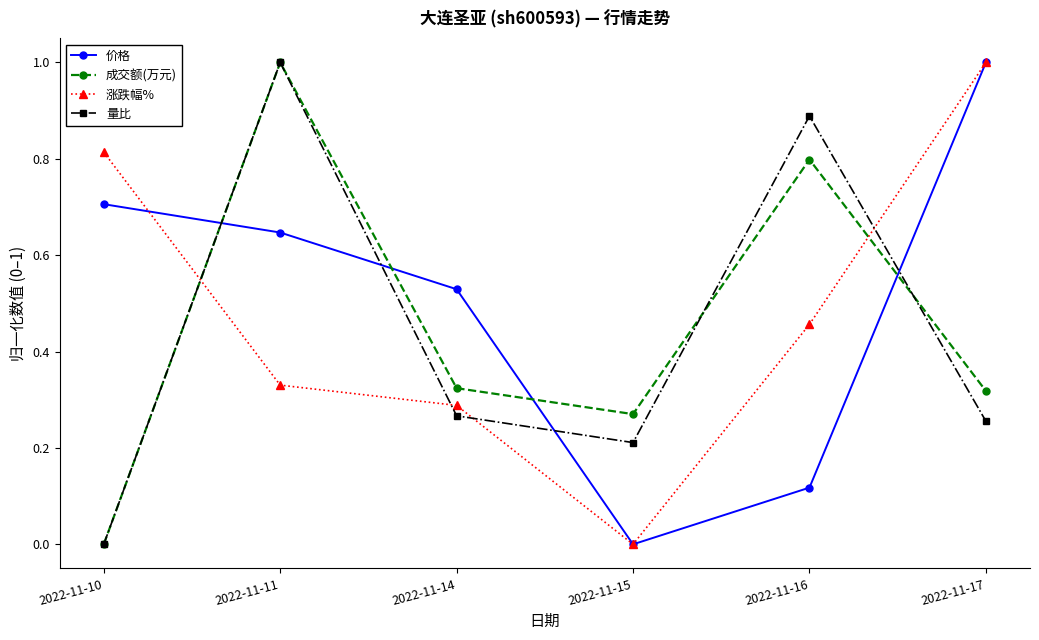

What are all the series names shown in the legend?

价格, 成交额(万元), 涨跌幅%, 量比